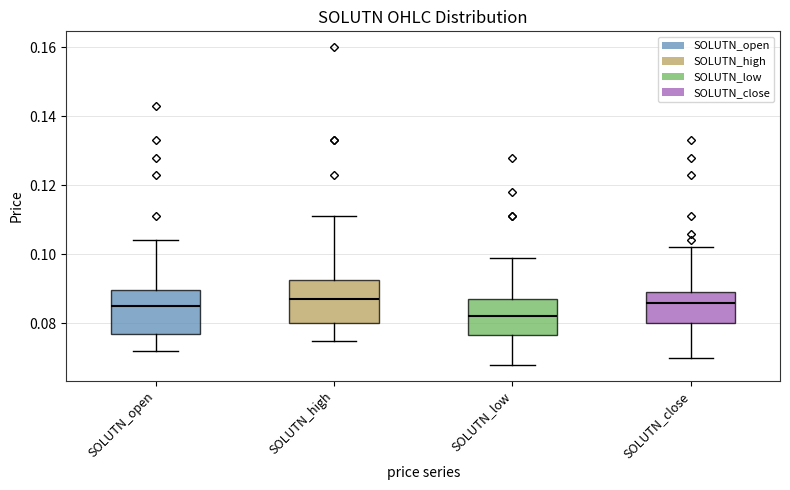

Reading left to right, transcribe this box plot: for each box, give where its median line is, the range the box spans, and where its two whiskers end, as read against the y-axis. The values are not printed on the chart, so give them approximately, as read against the axis.

SOLUTN_open: median 0.086, box 0.078 to 0.090, whiskers 0.072 to 0.104
SOLUTN_high: median 0.088, box 0.080 to 0.092, whiskers 0.076 to 0.112
SOLUTN_low: median 0.082, box 0.076 to 0.088, whiskers 0.068 to 0.100
SOLUTN_close: median 0.086, box 0.080 to 0.090, whiskers 0.070 to 0.102